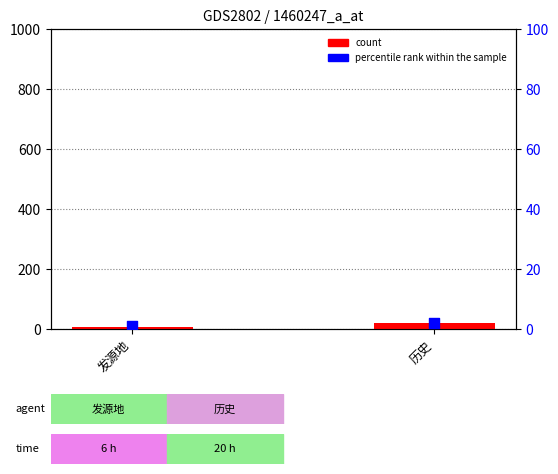

What are all the series names shown in the legend?

count, percentile rank within the sample